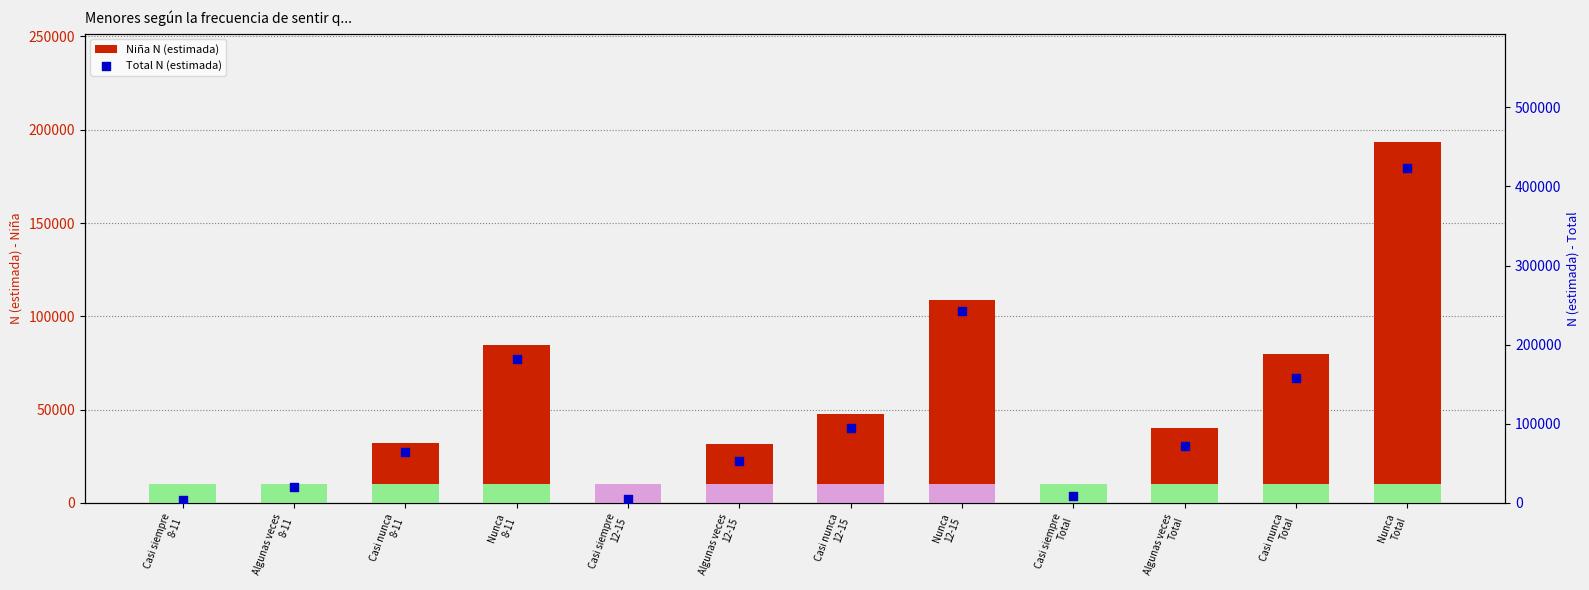

Is the value of Total N (estimada) at Nunca
Total greater than the value of Niña N (estimada) at Algunas veces
12-15?

Yes